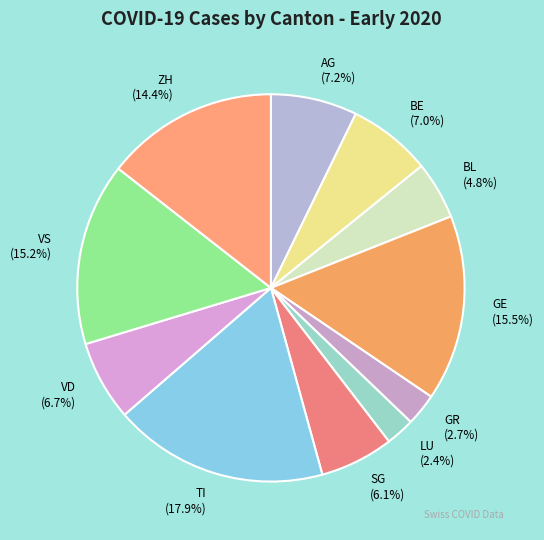

How many slices are in this pie chart?

11